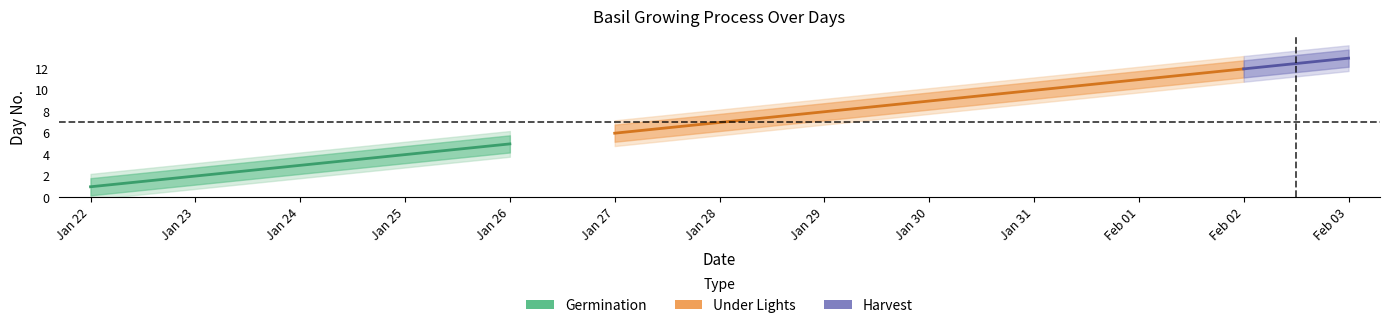

Count the number of categories in the chart.

13